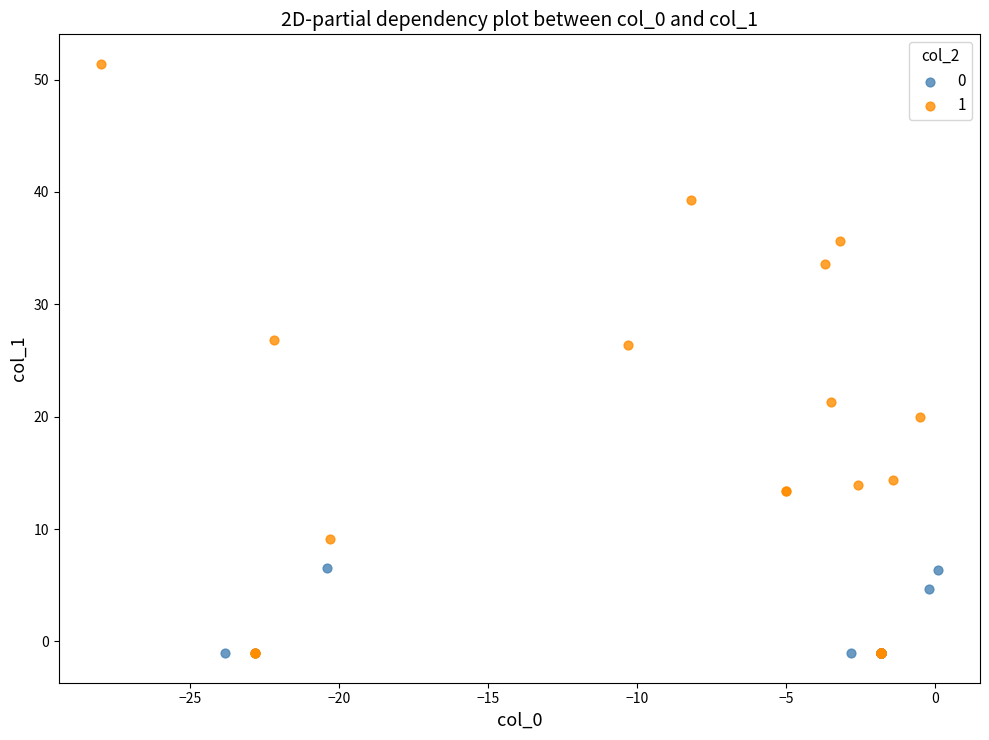

Which series has the largest Y range (max minus min)?

1